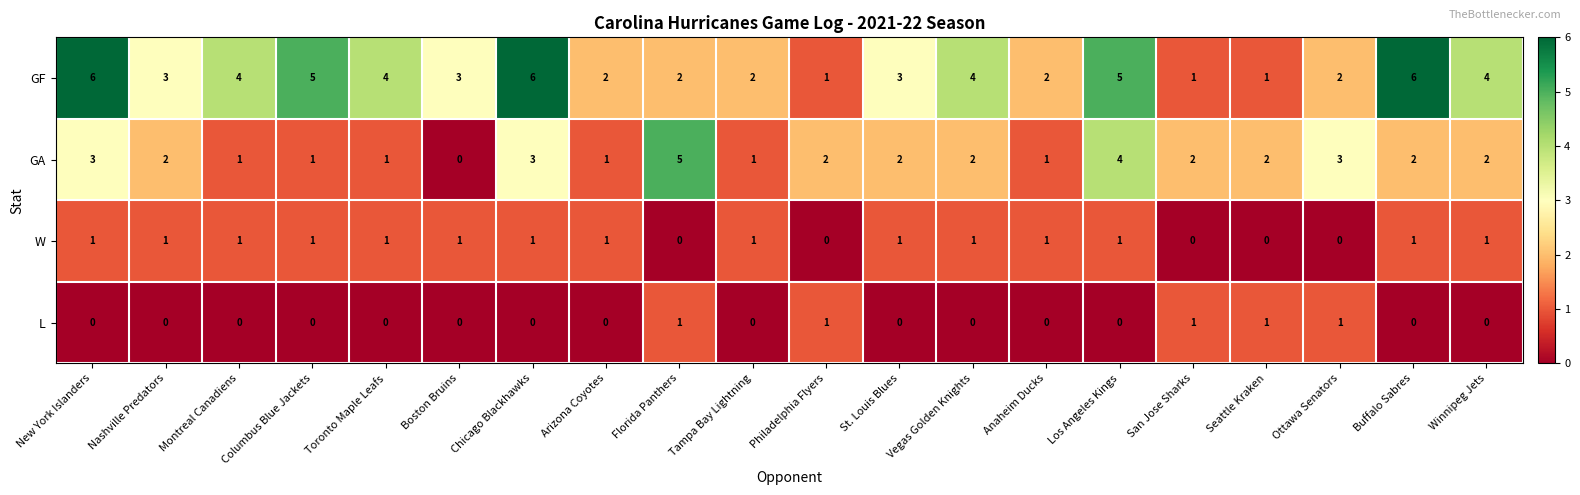

The value of L at Boston Bruins is 1. True or false?

False